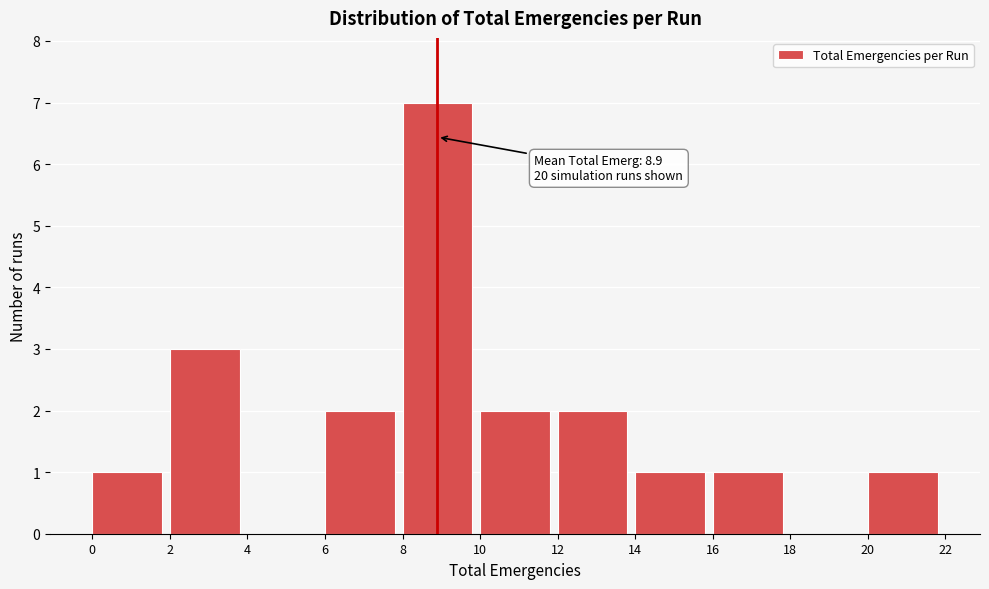

Which range on the x-axis has the tallest bar?

8 to 10